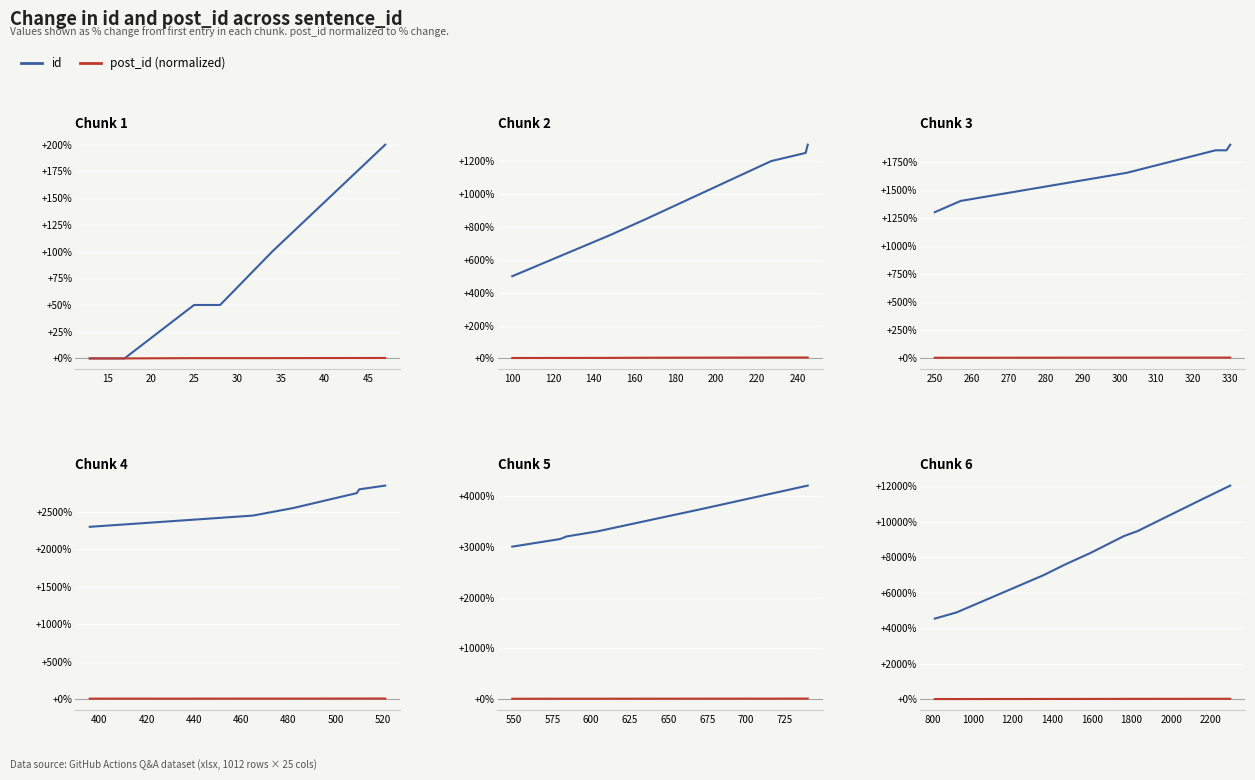

List the series in order of their overall mean, highest first.

id, post_id (normalized)